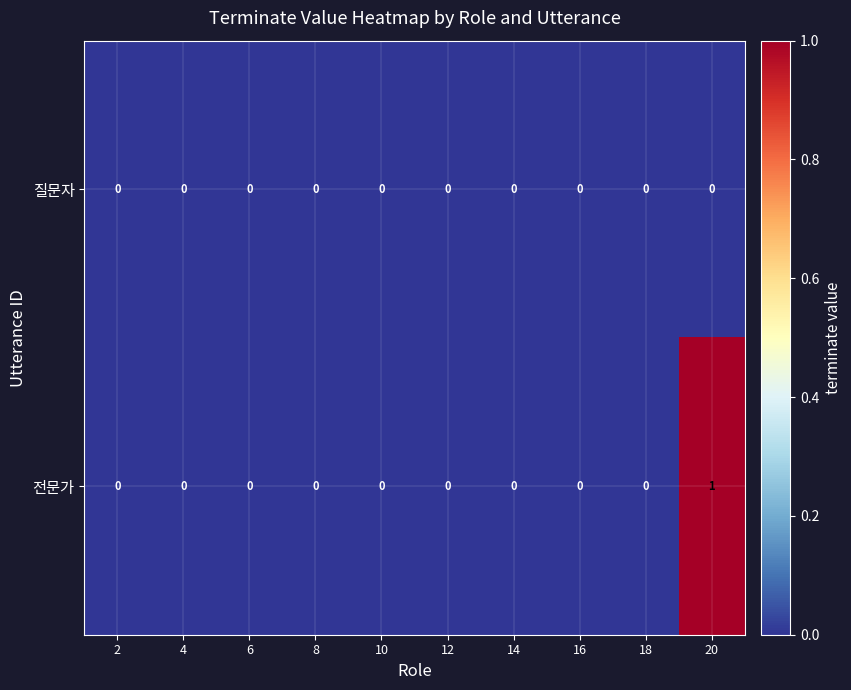

Rank the series by their maximum value, from lowest to highest.

질문자, 전문가